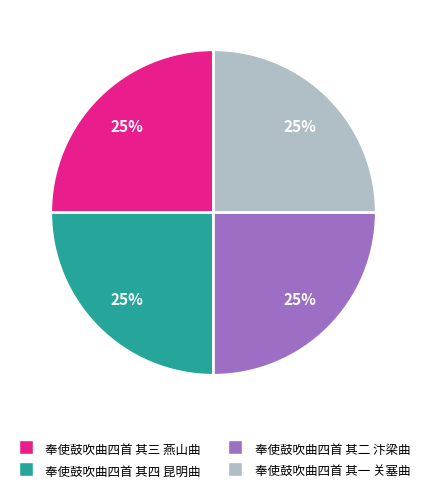

To the nearest percent, what is the combined percentage of 奉使鼓吹曲四首 其四 昆明曲 and 奉使鼓吹曲四首 其二 汴梁曲?

50%